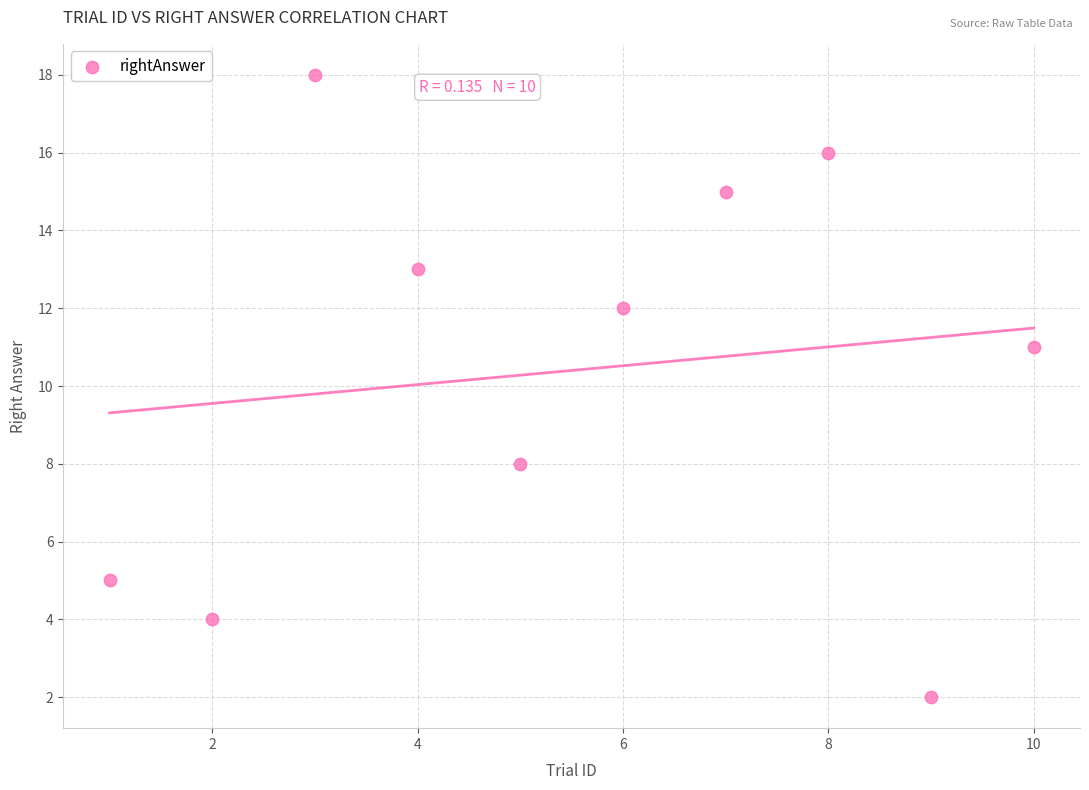

What is the average Y value?

10